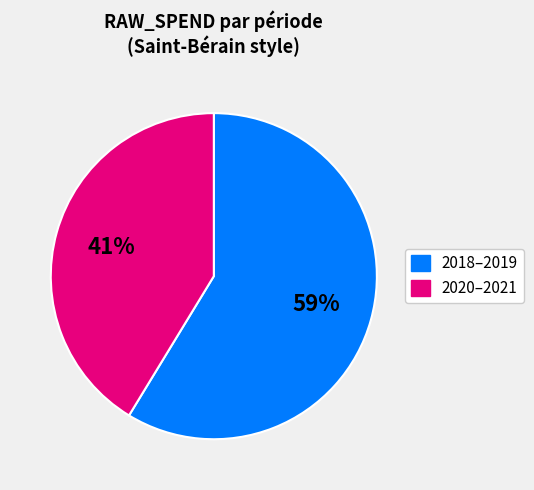

Is there a majority slice in this chart?

Yes